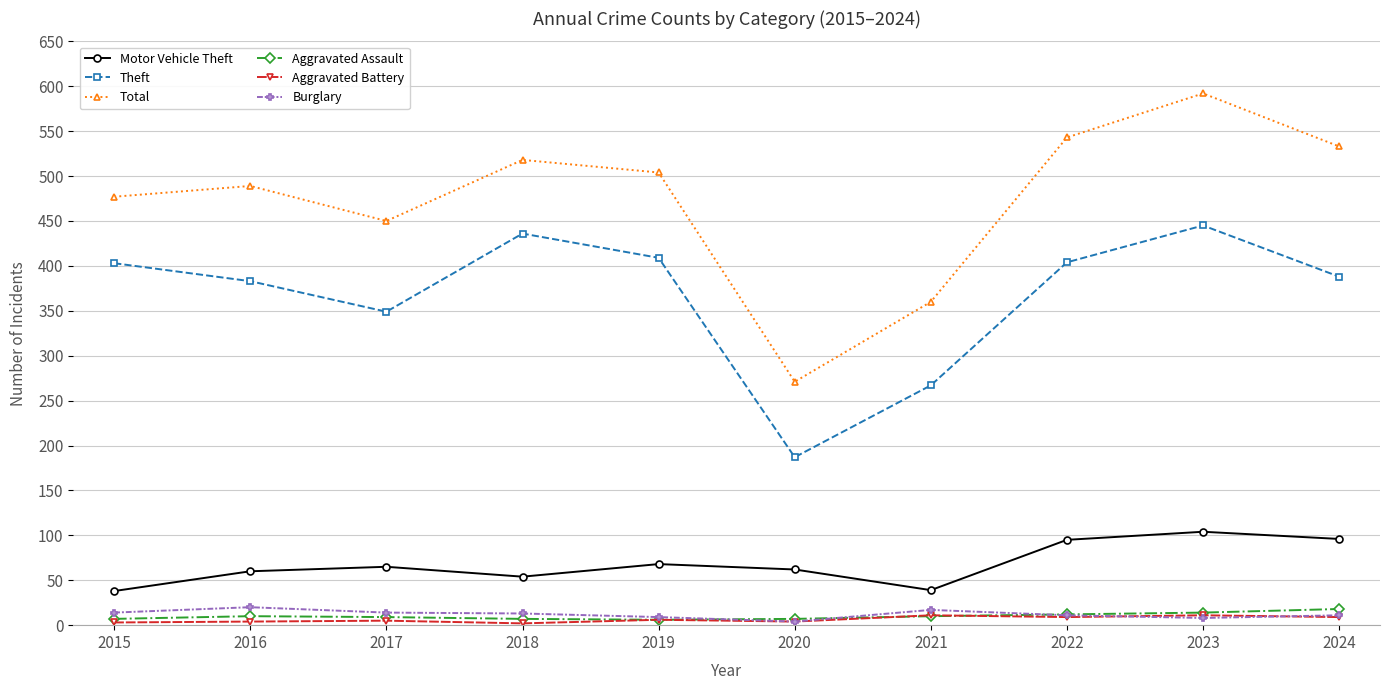

The Theft series shows 648 at 2023. True or false?

False